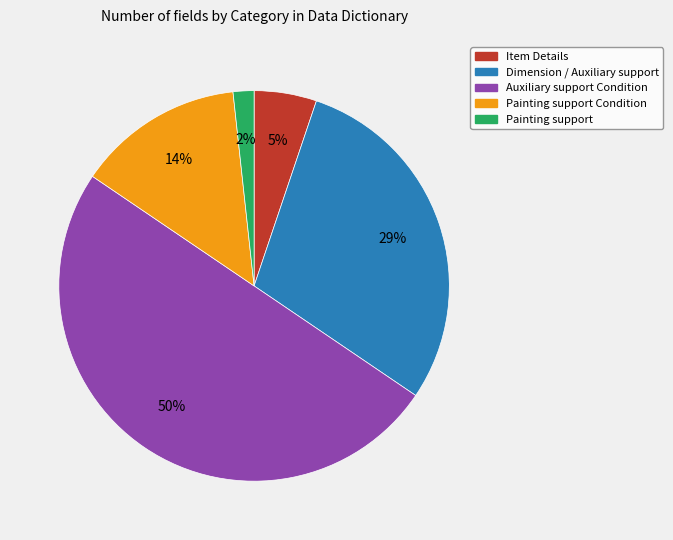

True or false: Dimension / Auxiliary support accounts for 29% of the total.

True